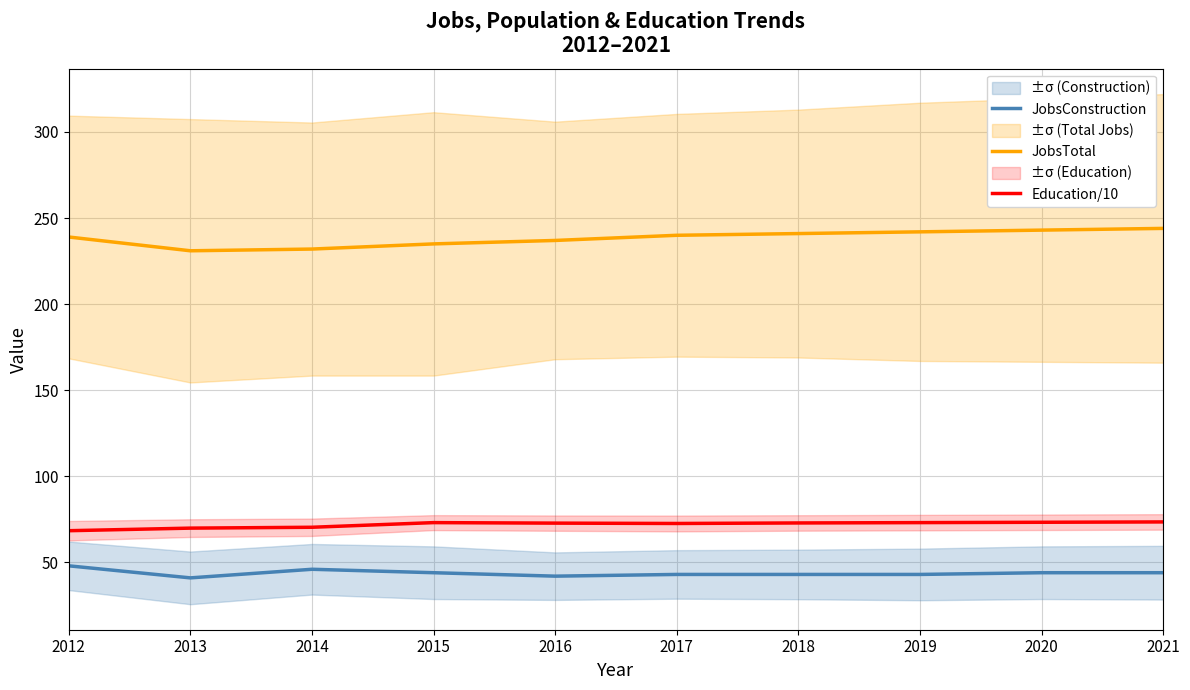

Rank the series at 2018 from highest to lowest value.

JobsTotal, Education/10, JobsConstruction